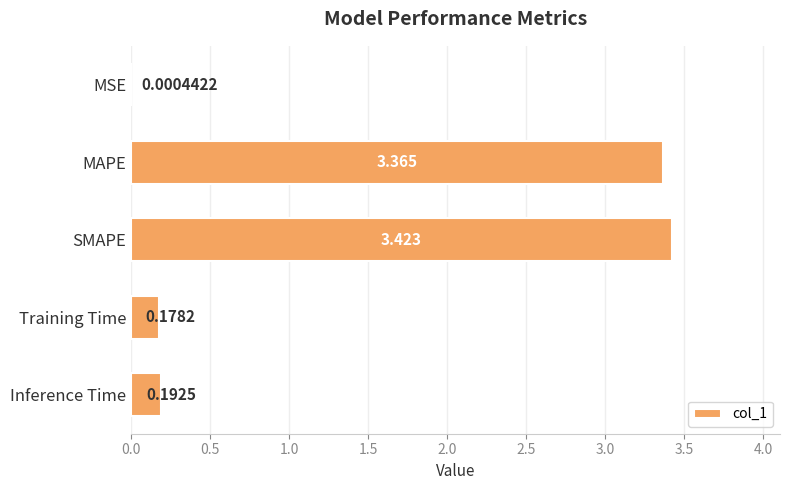

Between Inference Time and Training Time, which is larger?

Inference Time